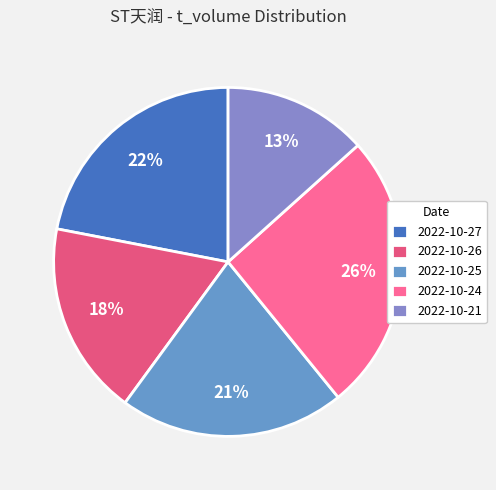

How much of the chart is everything except 2022-10-21?

86.6%